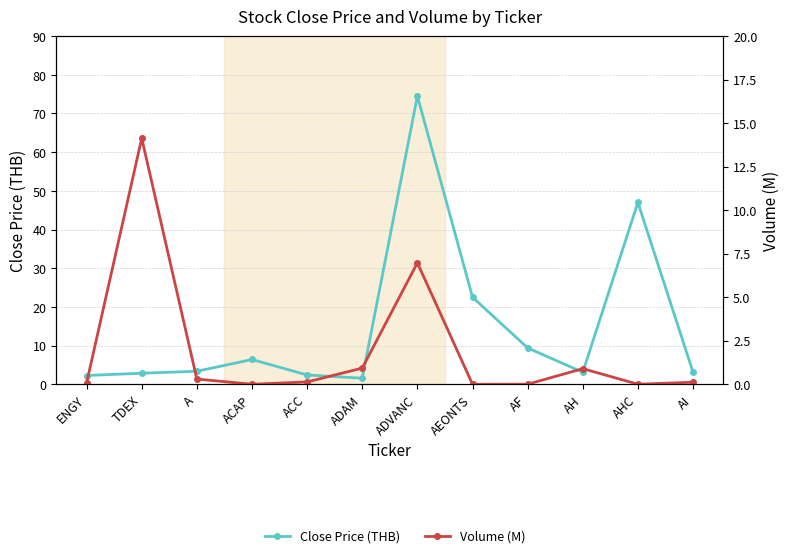

At which label is Close Price (THB) closest to 38?

AHC